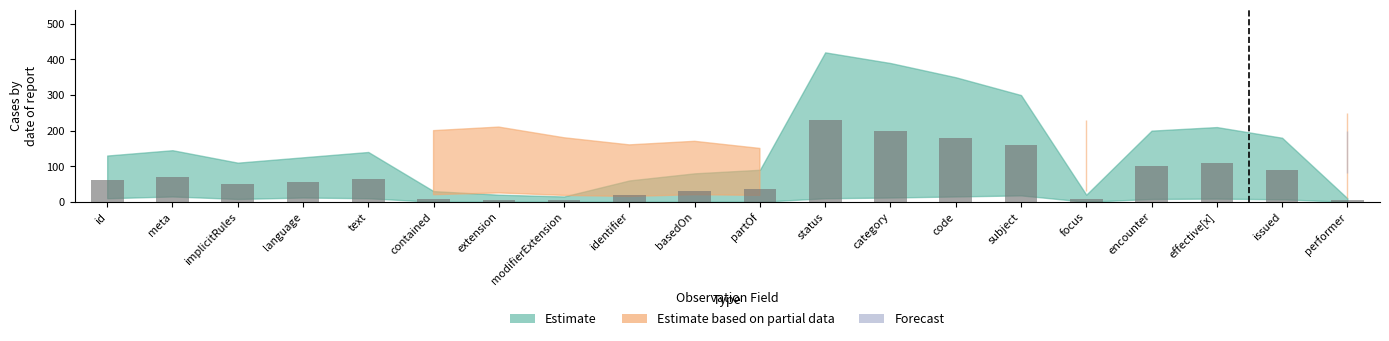

What is the difference between the maximum and minimum values?

225